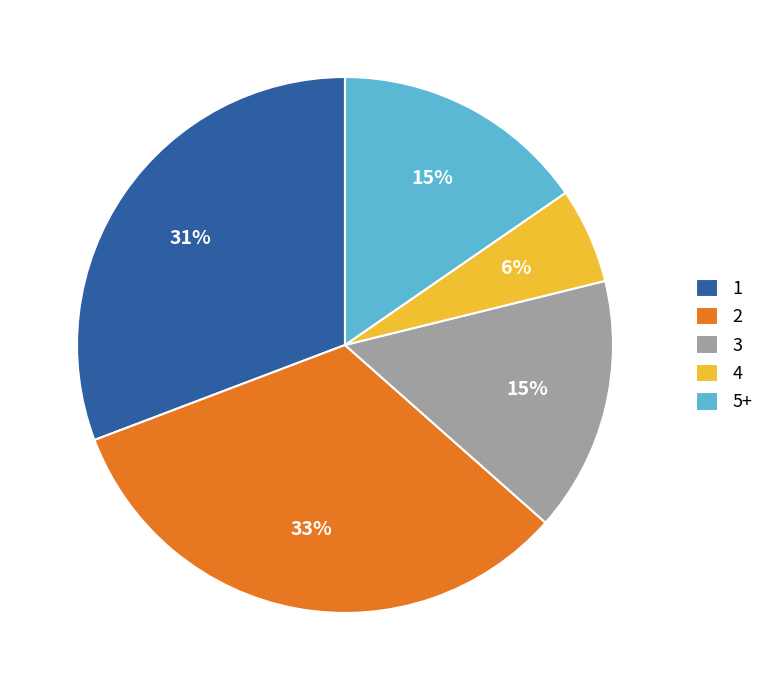

Count the number of slices in the pie.

5